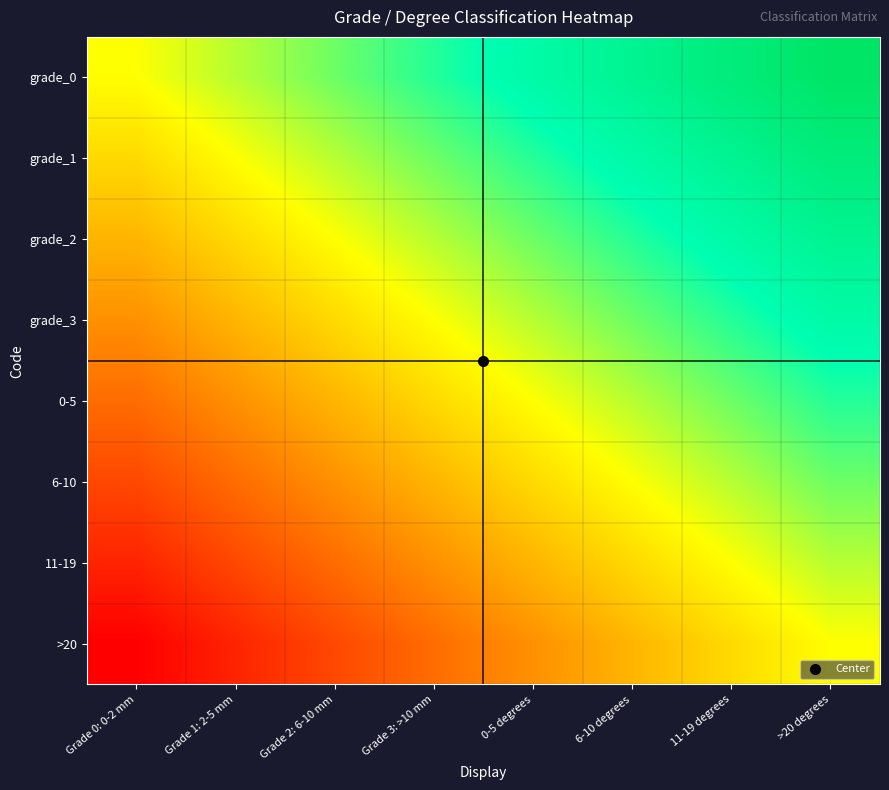

Reading left to right, extract all data points from this chart.

grade_0: Grade 0: 0-2 mm=0.0	Grade 1: 2-5 mm=0.1	Grade 2: 6-10 mm=0.3	Grade 3: >10 mm=0.4	0-5 degrees=0.6	6-10 degrees=0.7	11-19 degrees=0.9	>20 degrees=1.0
grade_1: Grade 0: 0-2 mm=-0.1	Grade 1: 2-5 mm=0.0	Grade 2: 6-10 mm=0.1	Grade 3: >10 mm=0.3	0-5 degrees=0.4	6-10 degrees=0.6	11-19 degrees=0.7	>20 degrees=0.9
grade_2: Grade 0: 0-2 mm=-0.3	Grade 1: 2-5 mm=-0.1	Grade 2: 6-10 mm=0.0	Grade 3: >10 mm=0.1	0-5 degrees=0.3	6-10 degrees=0.4	11-19 degrees=0.6	>20 degrees=0.7
grade_3: Grade 0: 0-2 mm=-0.4	Grade 1: 2-5 mm=-0.3	Grade 2: 6-10 mm=-0.1	Grade 3: >10 mm=0.0	0-5 degrees=0.1	6-10 degrees=0.3	11-19 degrees=0.4	>20 degrees=0.6
0-5: Grade 0: 0-2 mm=-0.6	Grade 1: 2-5 mm=-0.4	Grade 2: 6-10 mm=-0.3	Grade 3: >10 mm=-0.1	0-5 degrees=0.0	6-10 degrees=0.1	11-19 degrees=0.3	>20 degrees=0.4
6-10: Grade 0: 0-2 mm=-0.7	Grade 1: 2-5 mm=-0.6	Grade 2: 6-10 mm=-0.4	Grade 3: >10 mm=-0.3	0-5 degrees=-0.1	6-10 degrees=0.0	11-19 degrees=0.1	>20 degrees=0.3
11-19: Grade 0: 0-2 mm=-0.9	Grade 1: 2-5 mm=-0.7	Grade 2: 6-10 mm=-0.6	Grade 3: >10 mm=-0.4	0-5 degrees=-0.3	6-10 degrees=-0.1	11-19 degrees=0.0	>20 degrees=0.1
>20: Grade 0: 0-2 mm=-1.0	Grade 1: 2-5 mm=-0.9	Grade 2: 6-10 mm=-0.7	Grade 3: >10 mm=-0.6	0-5 degrees=-0.4	6-10 degrees=-0.3	11-19 degrees=-0.1	>20 degrees=0.0